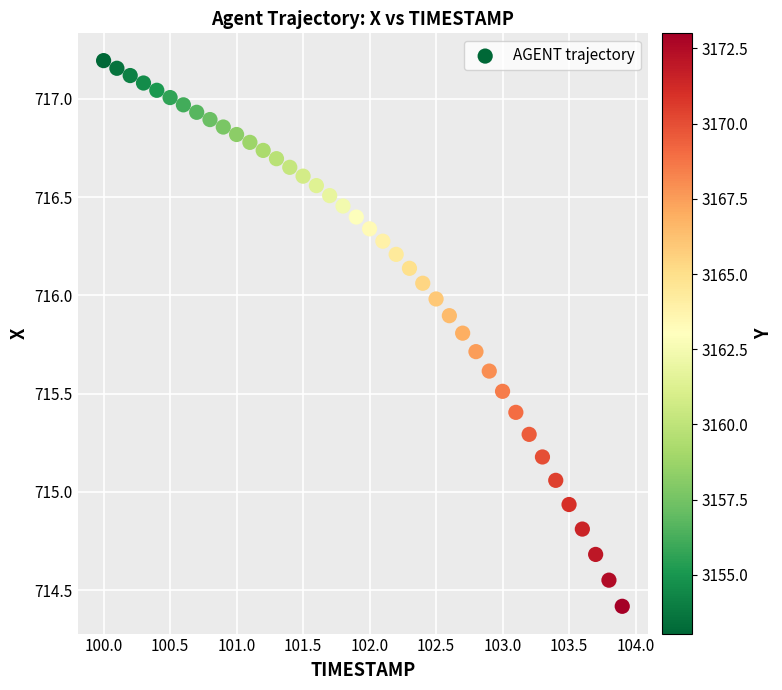

What is the range of Y values (max minus min)?

2.8